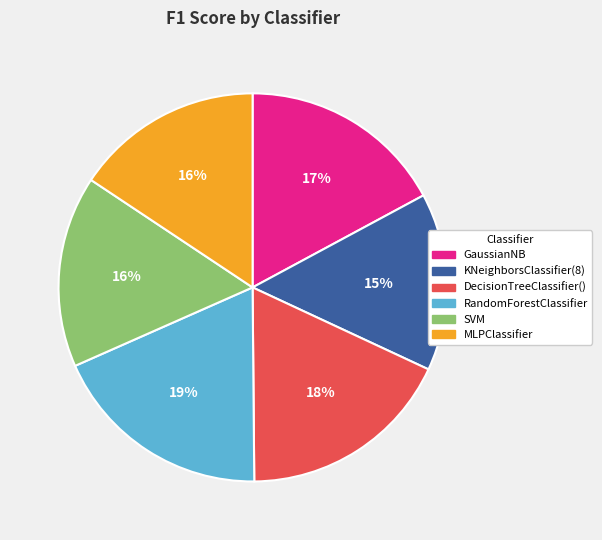

Does DecisionTreeClassifier() represent more than half of the total?

No